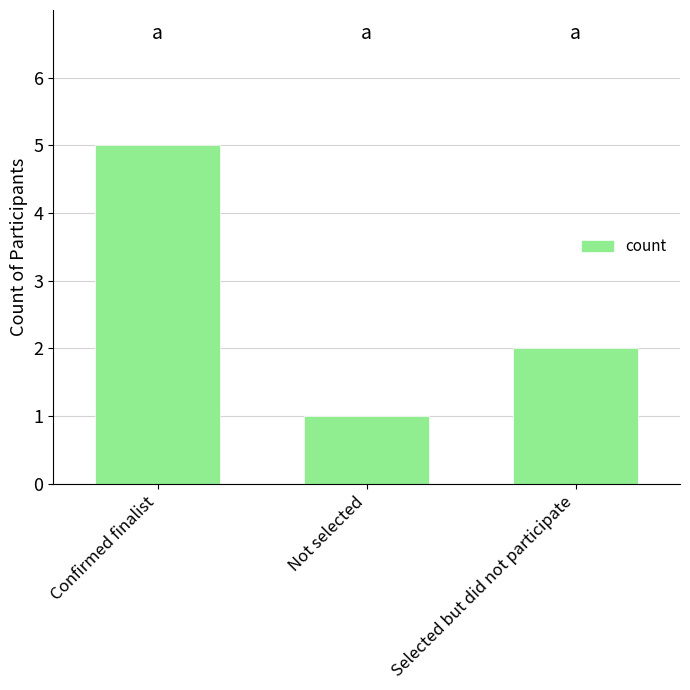

The chart shows a value of 5 at Confirmed finalist. True or false?

True